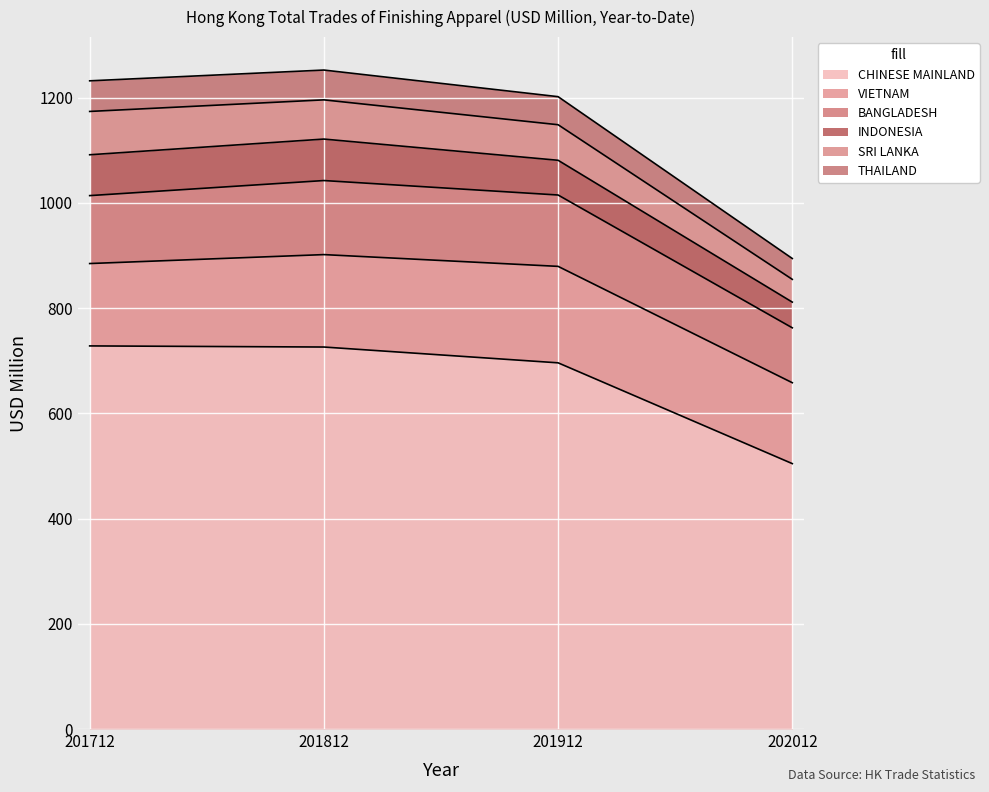

Is it true that CHINESE MAINLAND equals 1234.2 at 201812?

False